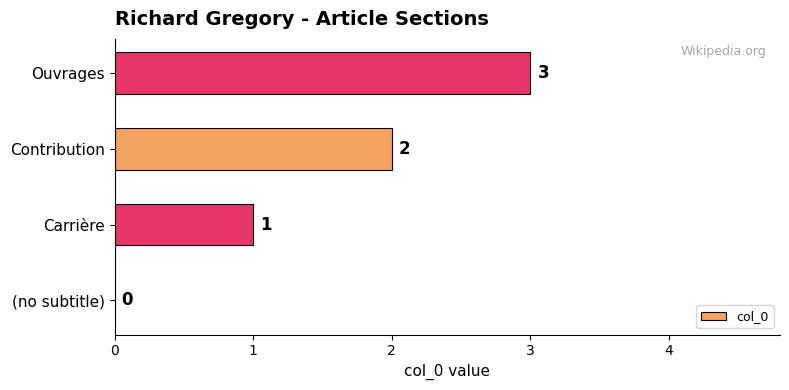

Which has a higher value, Contribution or Ouvrages?

Ouvrages